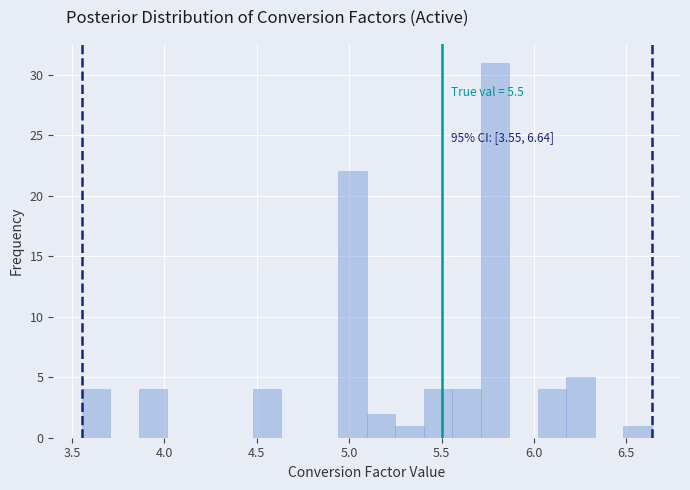

Around what value on the x-axis is the tallest bar? Give the approximate position of its centre, as read against the axis.

5.80